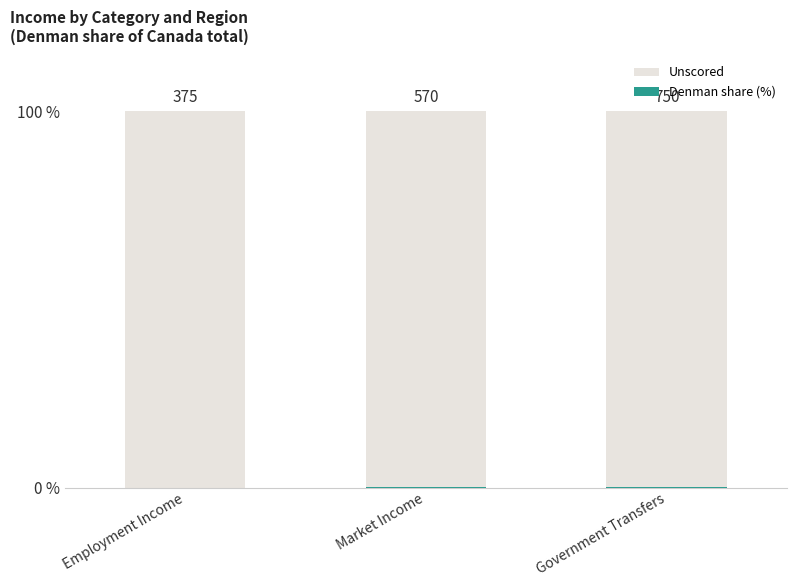

Rank the categories by Unscored value from lowest to highest.

Market Income, Government Transfers, Employment Income